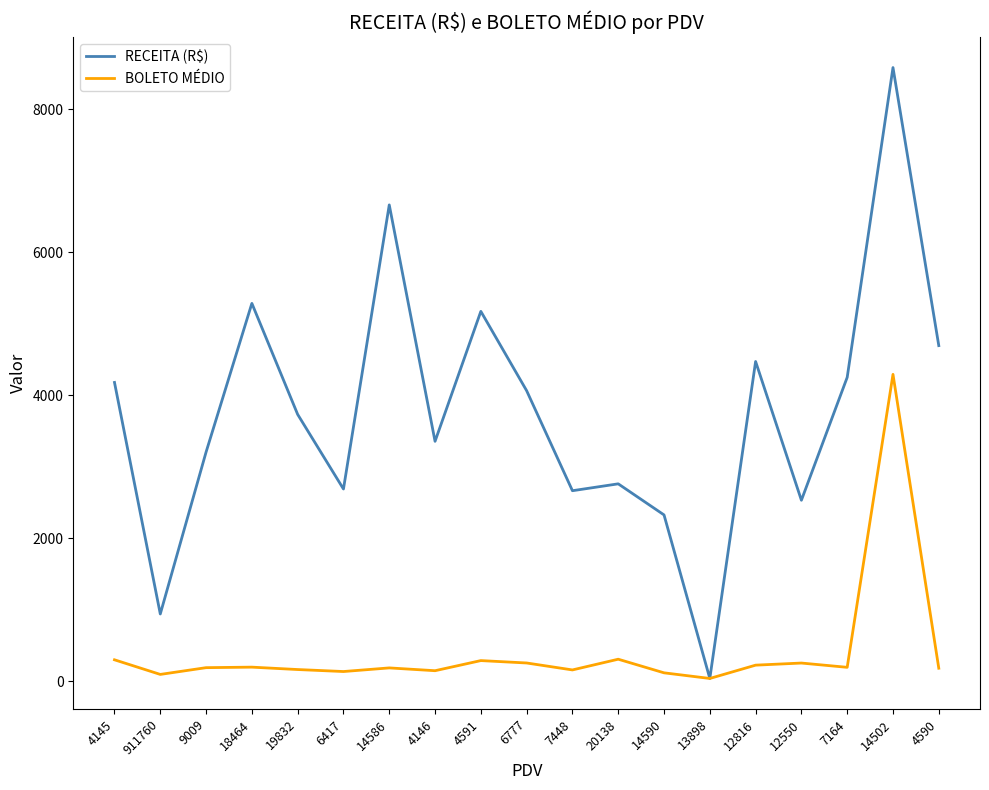

Between 9009 and 4590, which series saw the biggest shift?

RECEITA (R$)